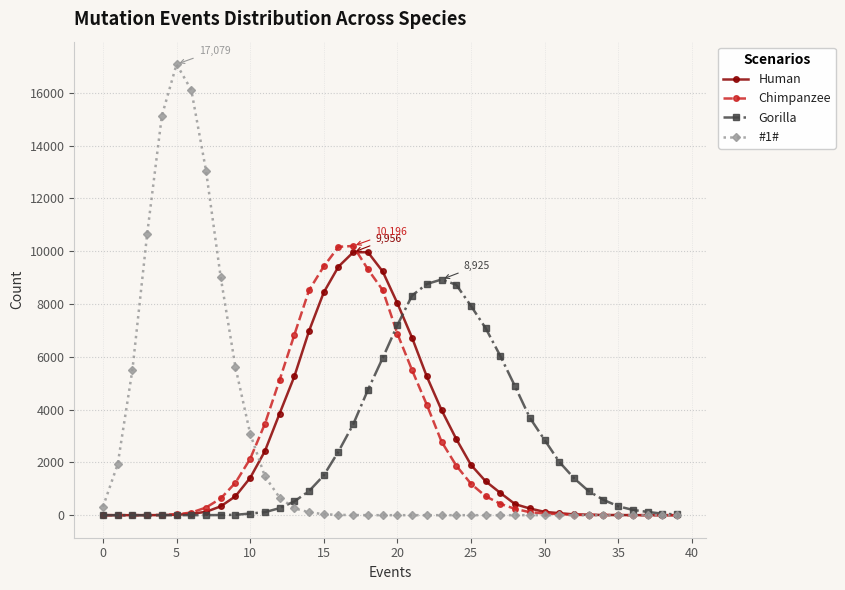

True or false: Human has more than 0 interior local peaks.

True